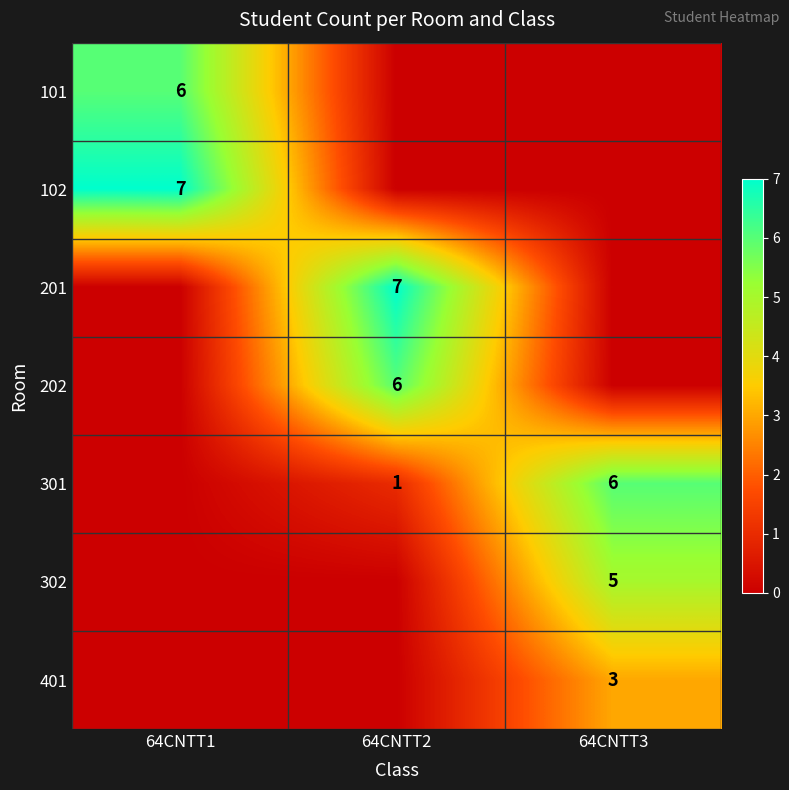

True or false: 102 has a value of 7 at 64CNTT1.

True